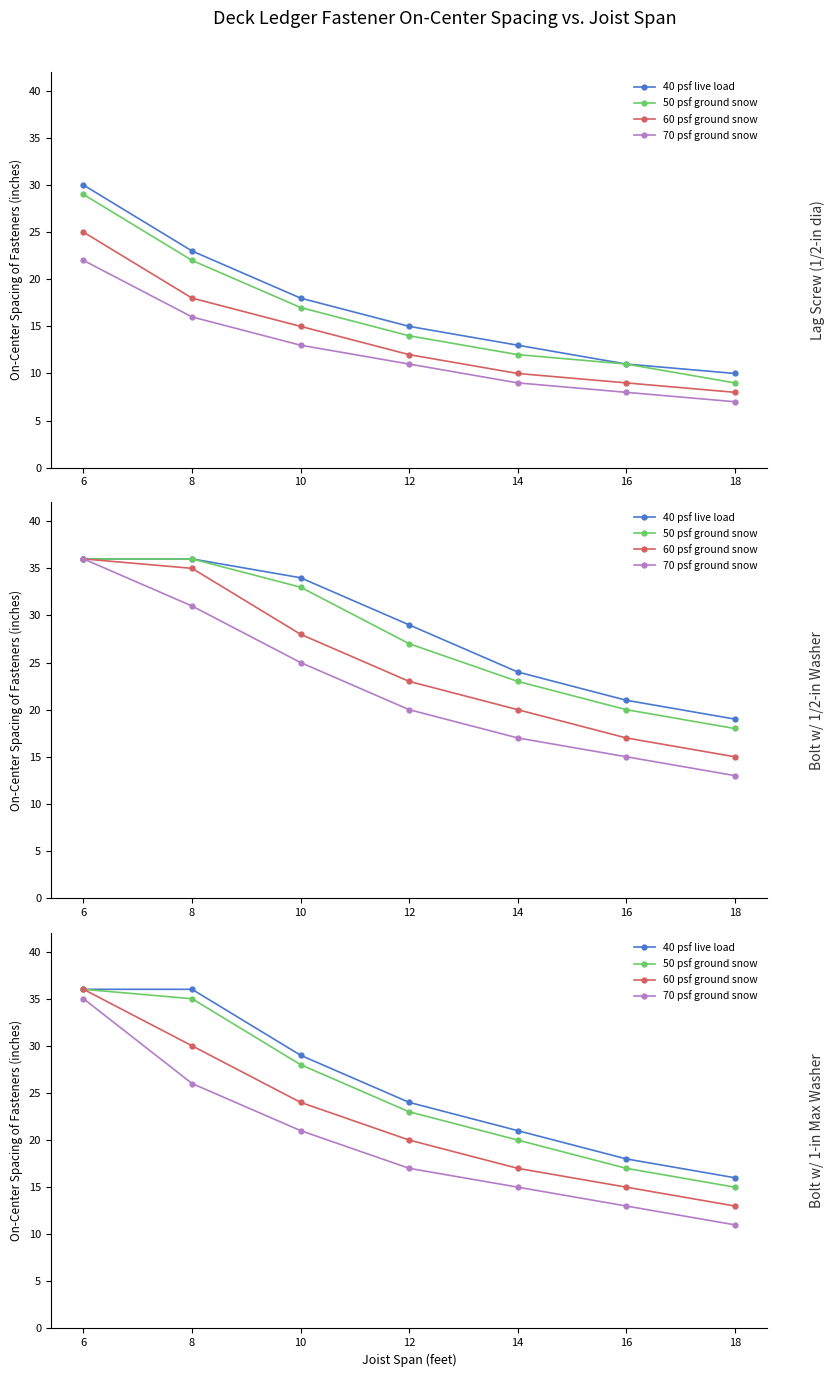

Which series has the largest range (max minus min)?

70 psf ground snow